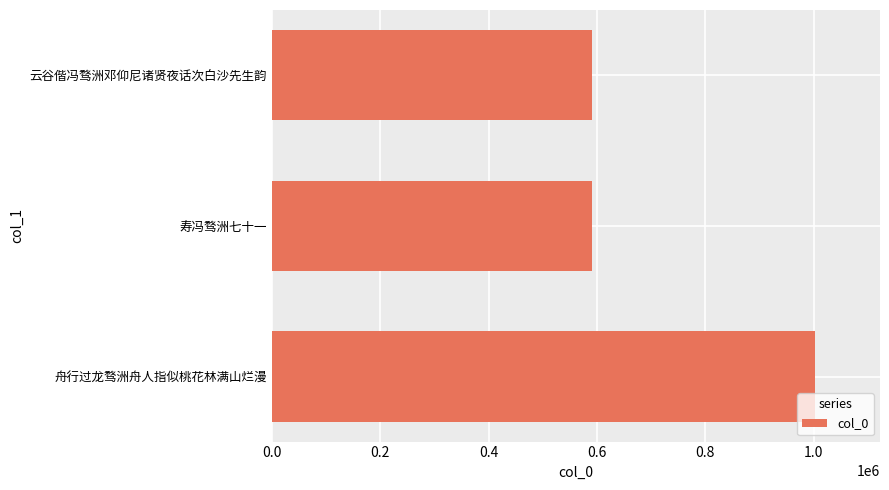

At which label is the value closest to 796401?

寿冯骛洲七十一